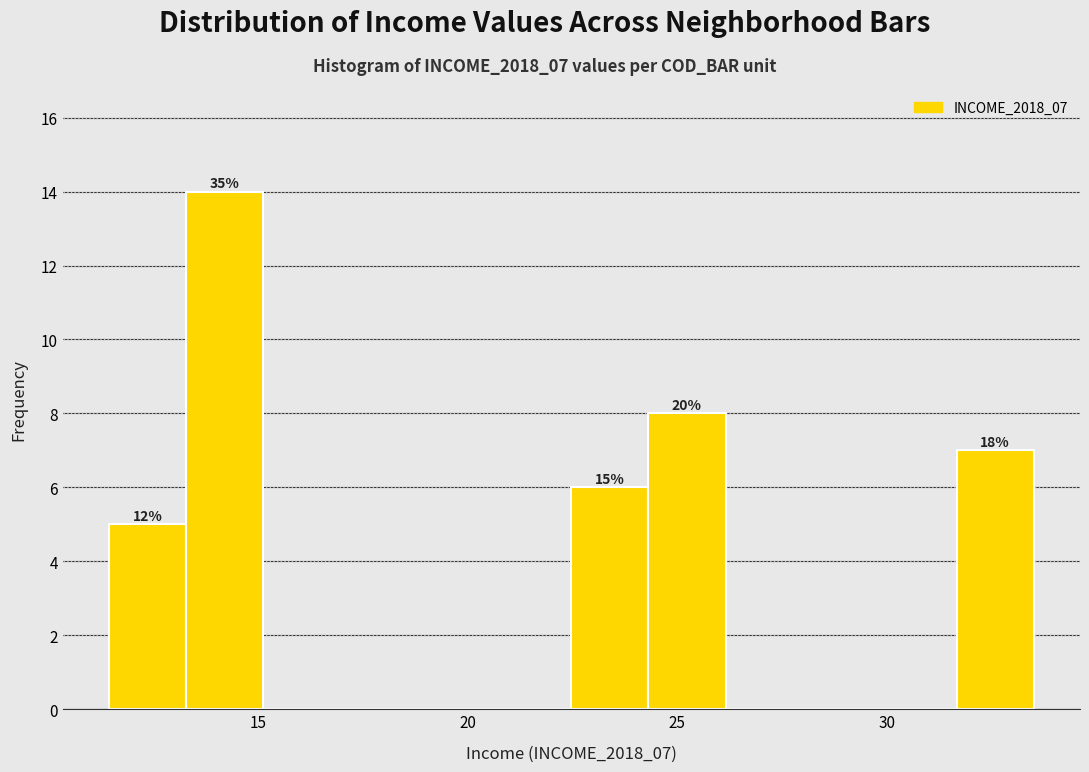

Around what value on the x-axis is the tallest bar? Give the approximate position of its centre, as read against the axis.

14.0